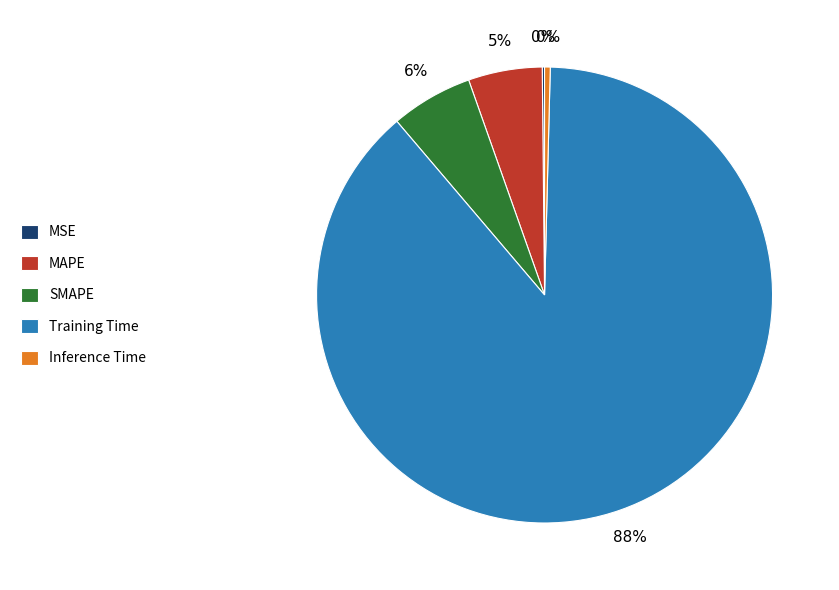

Which slice is the largest?

Training Time